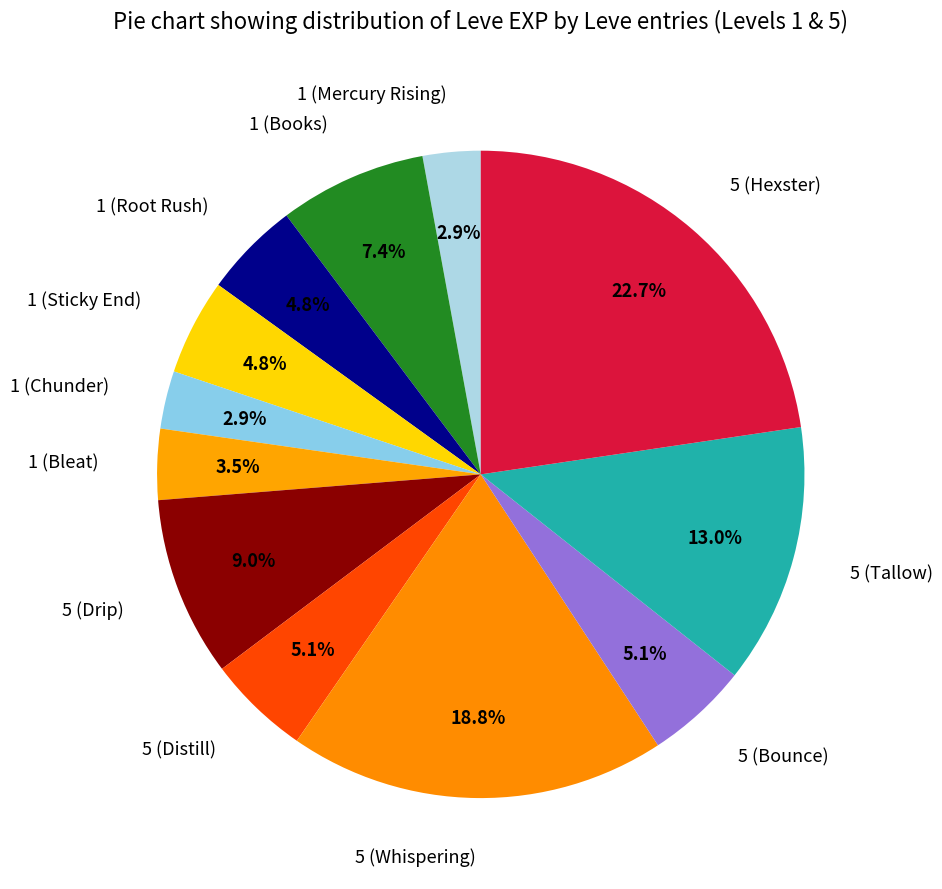

Is there any slice that represents more than half of the pie?

No